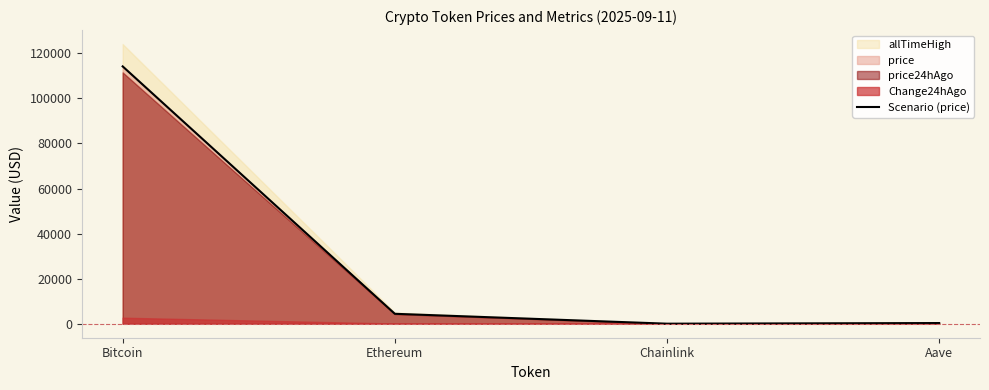

Reading right to left, extract all data points from this chart.

Aave=304.8	Chainlink=23.8	Ethereum=4414.0	Bitcoin=114221.0